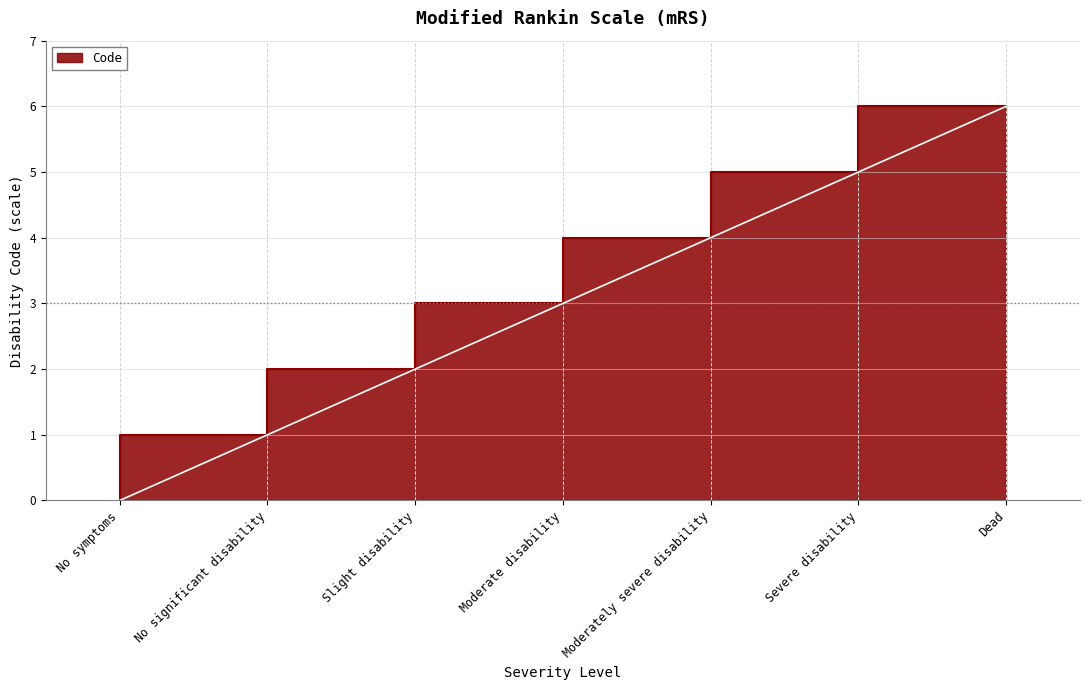

What is the difference between the values at No significant disability and Dead?

5